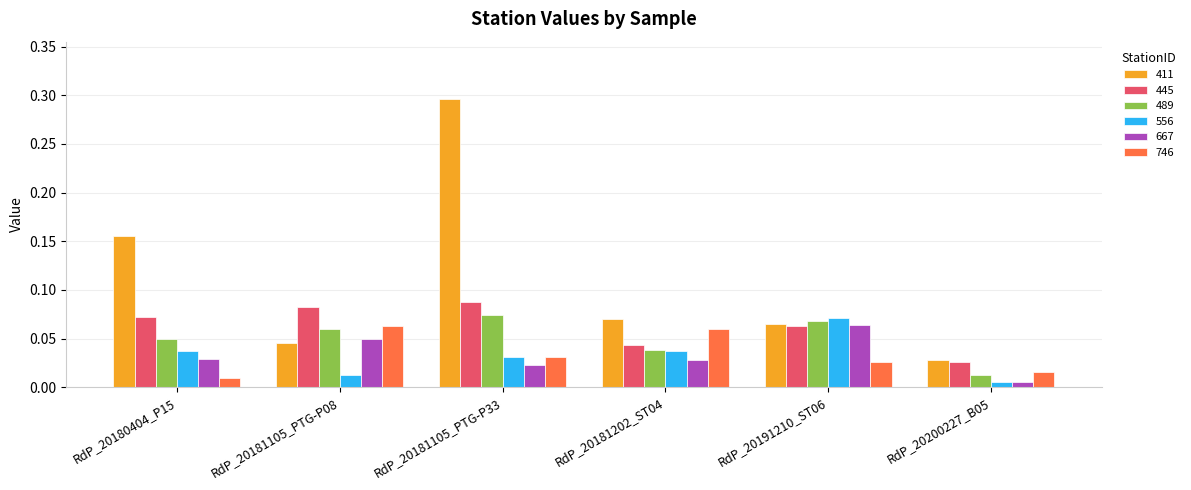

What is the label of the 6th bar from the left?

RdP_20200227_B05